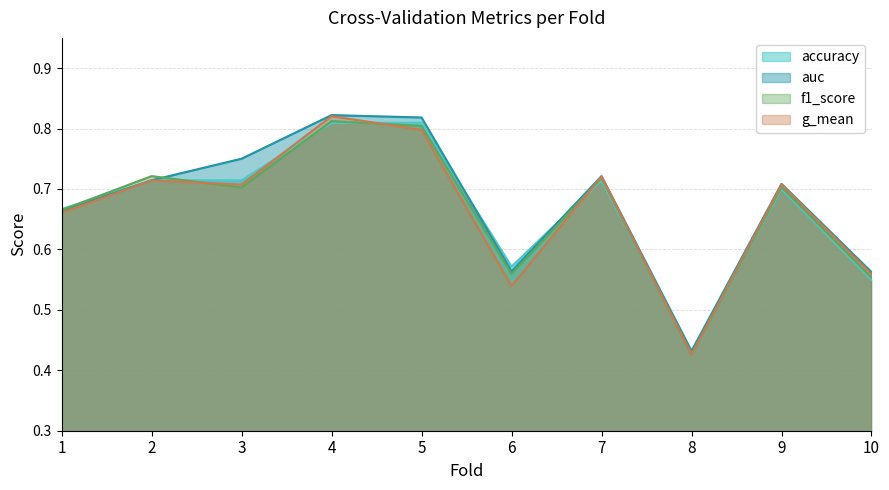

At 8, list the series in order from smallest to largest.

f1_score, g_mean, accuracy, auc